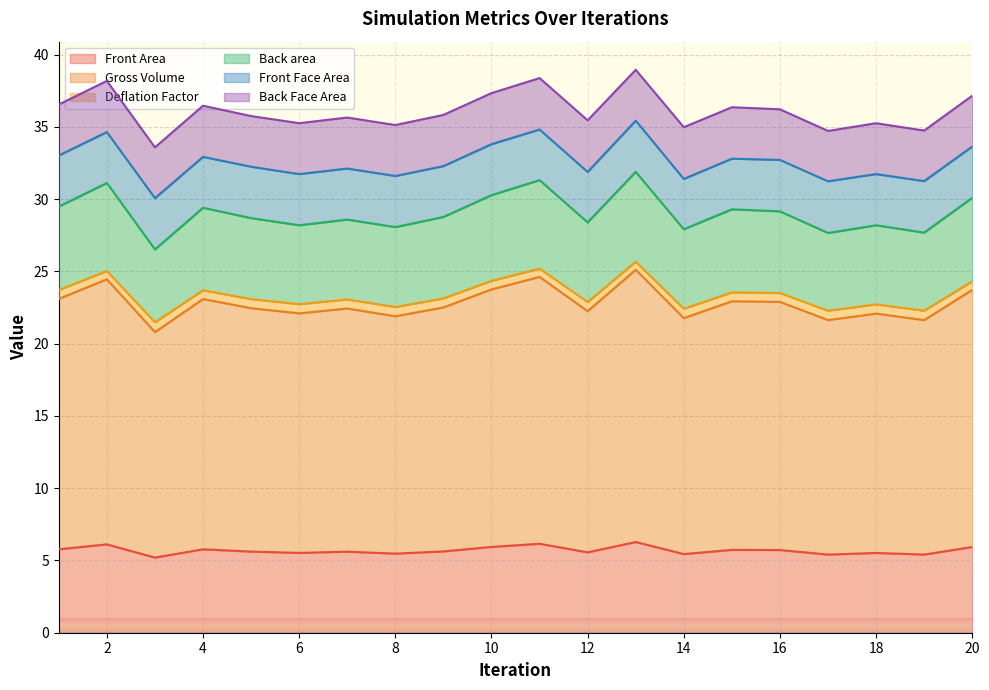

How many categories are shown in the chart?

20